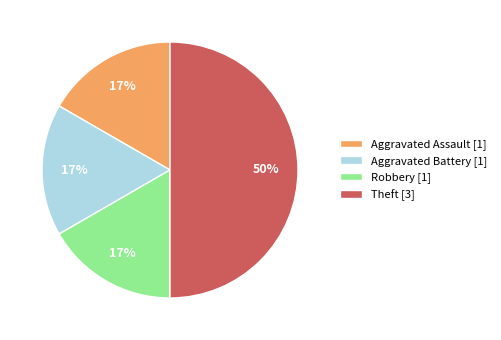

What percentage is the Aggravated Assault [1] slice, to the nearest percent?

17%